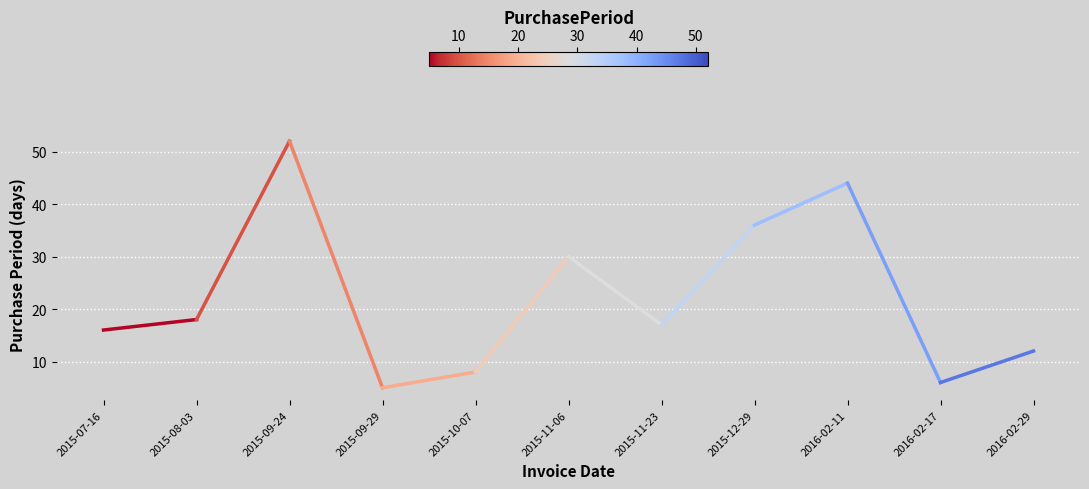

Rank the categories by value from lowest to highest.

2015-09-29, 2016-02-17, 2015-10-07, 2016-02-29, 2015-07-16, 2015-11-23, 2015-08-03, 2015-11-06, 2015-12-29, 2016-02-11, 2015-09-24